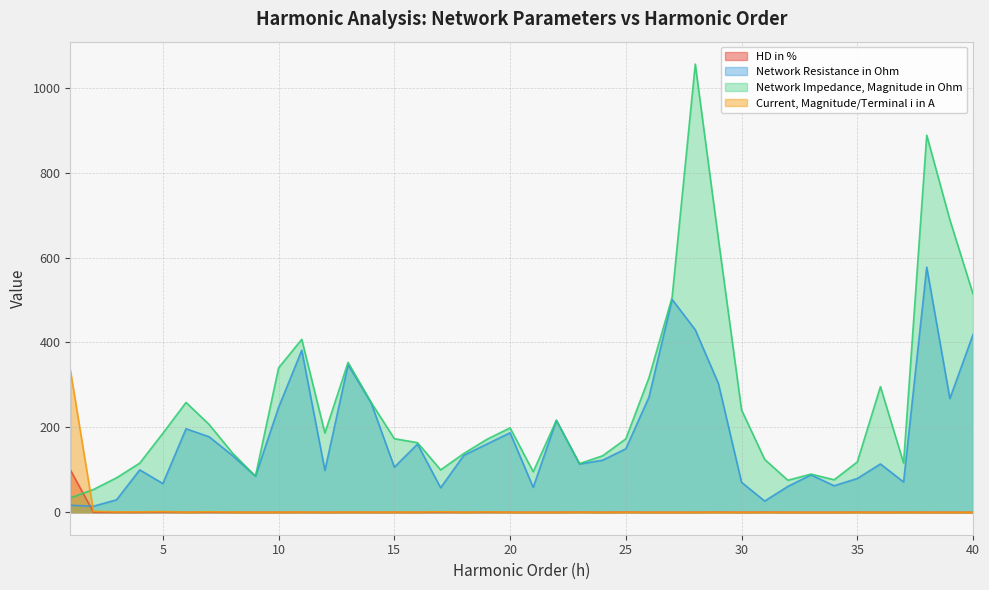

Is it true that Current, Magnitude/Terminal i in A equals 0.2 at 21?

True